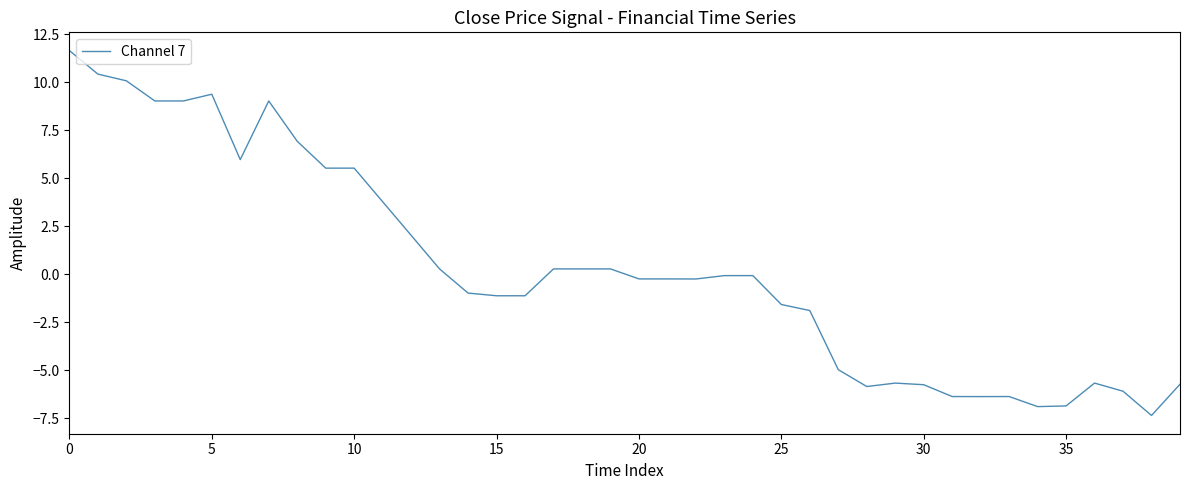

What is the greatest value displayed?

11.6